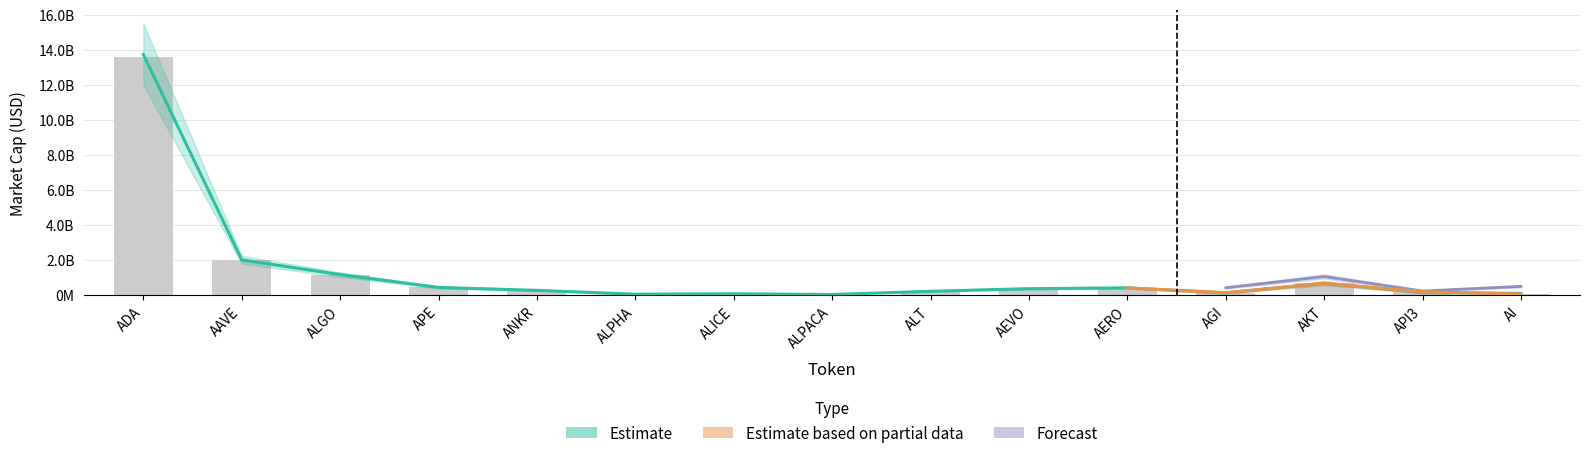

What position from the right is ALPHA?

10